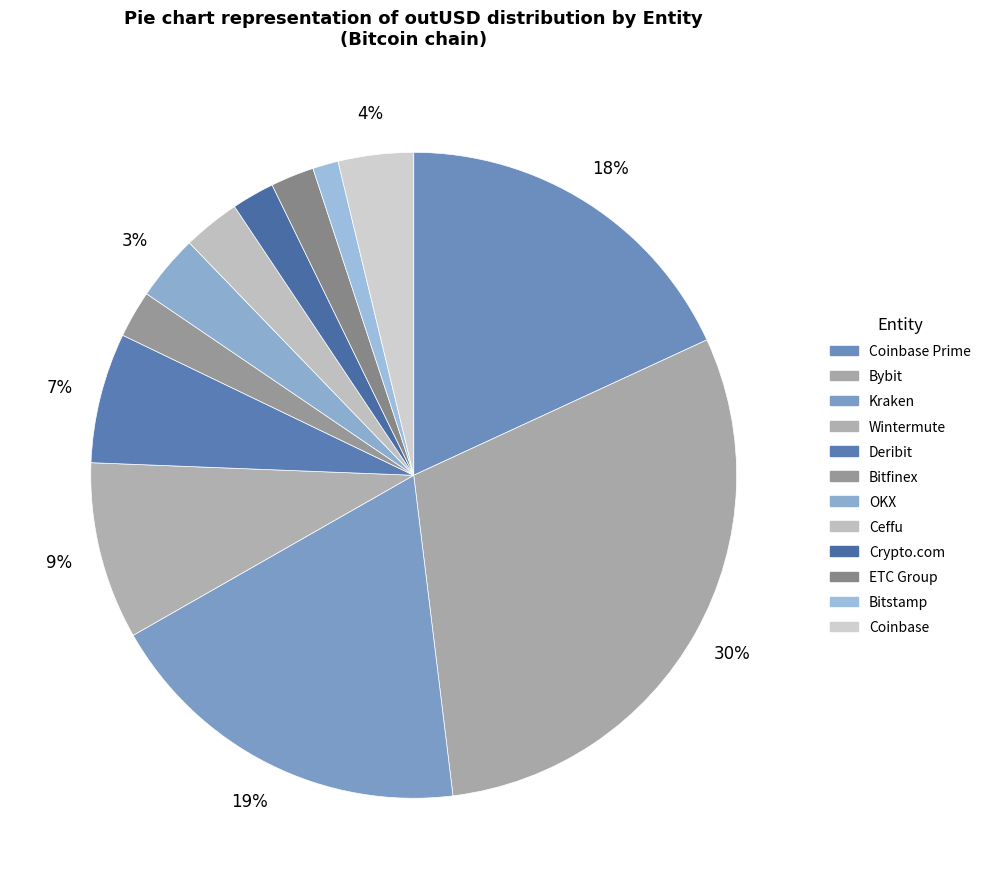

Rank the categories by value from lowest to highest.

Bitstamp, Crypto.com, ETC Group, Bitfinex, Ceffu, OKX, Coinbase, Deribit, Wintermute, Coinbase Prime, Kraken, Bybit